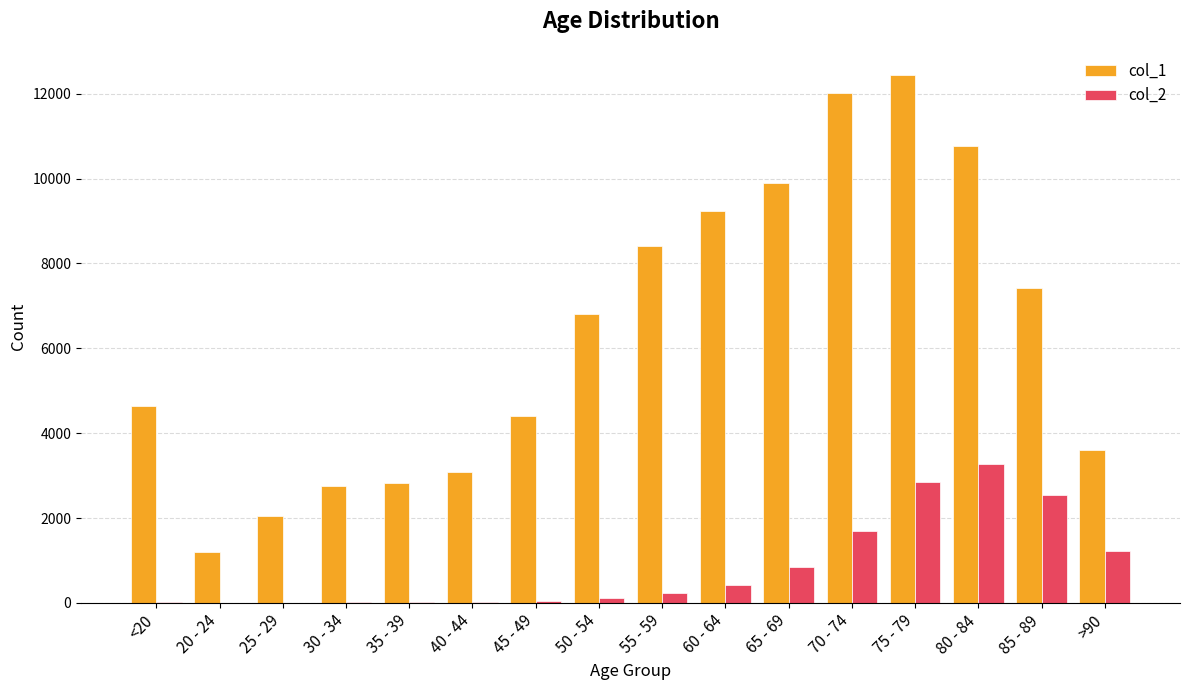

The value of col_2 at 85 - 89 is 2548. True or false?

True